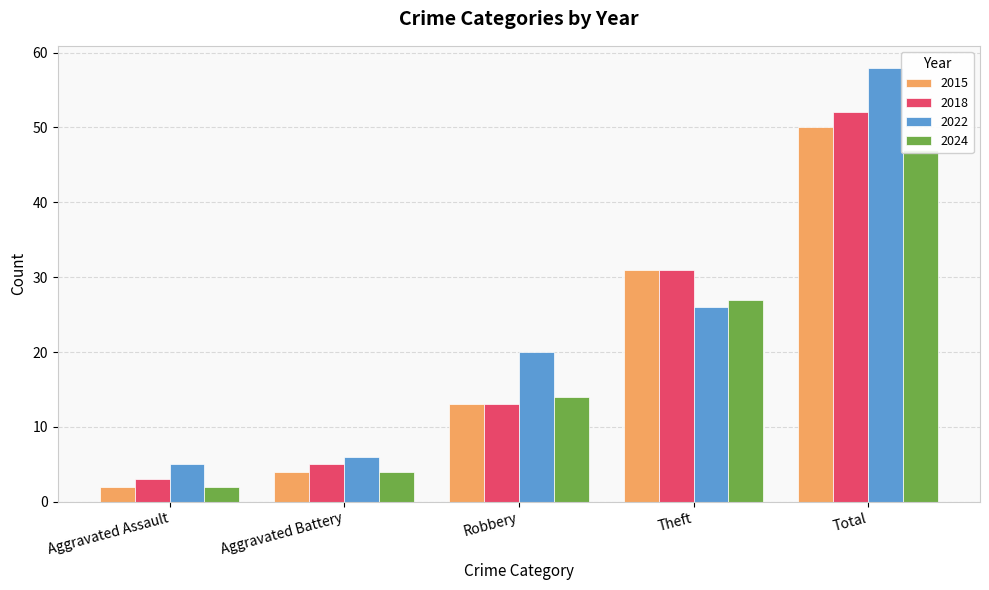

At which label does 2024 reach its minimum?

Aggravated Assault